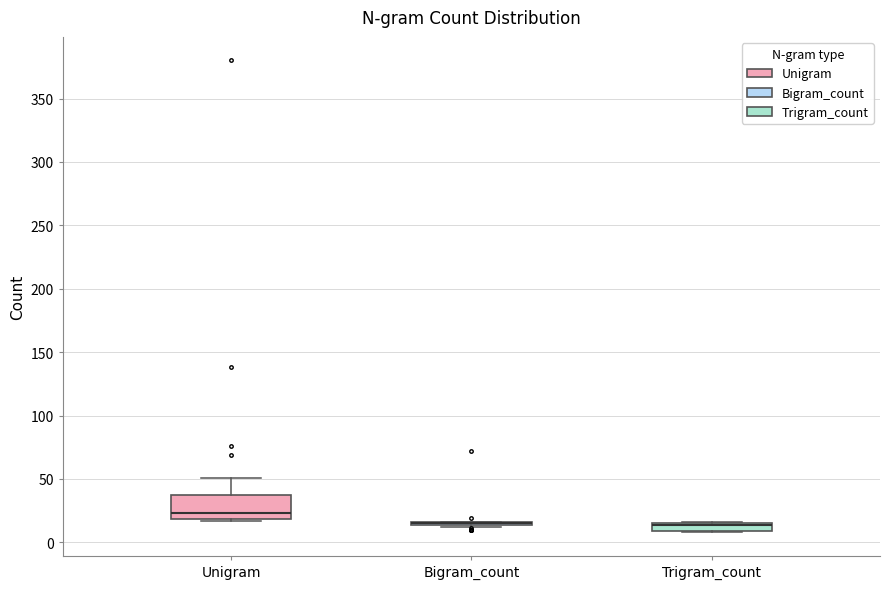

Which box is the tallest, from its lower edge to its upper edge?

Unigram